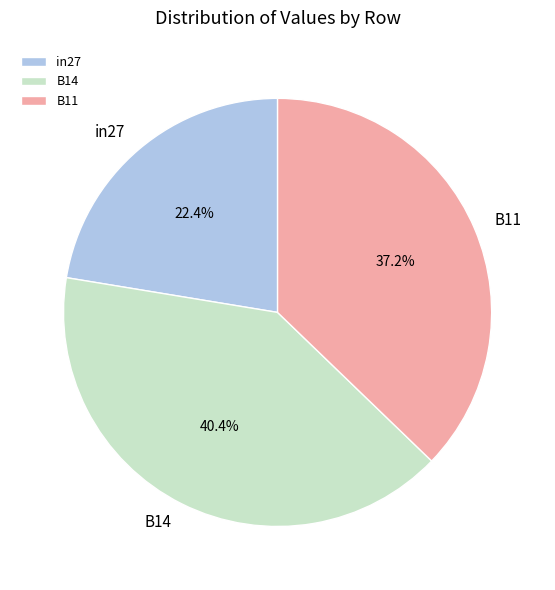

True or false: B14 accounts for 48% of the total.

False